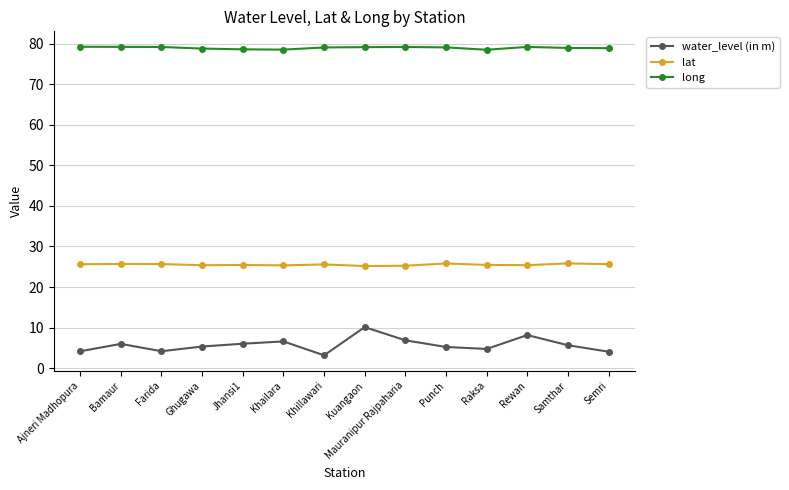

Read the water_level (in m) value at Raksa.

4.8